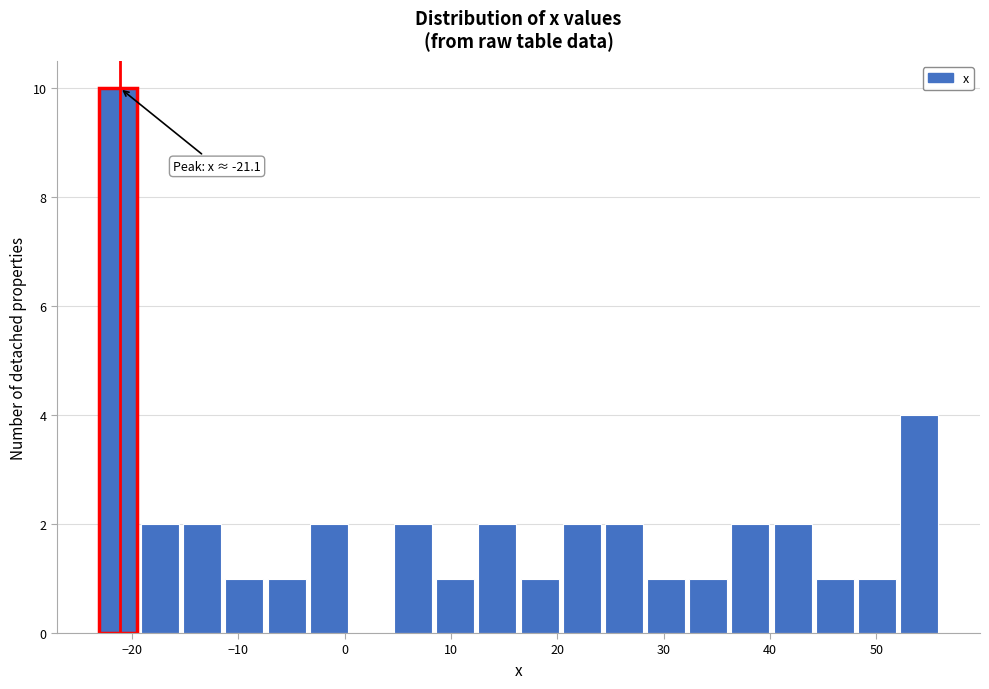

Around what value on the x-axis is the tallest bar? Give the approximate position of its centre, as read against the axis.

-21